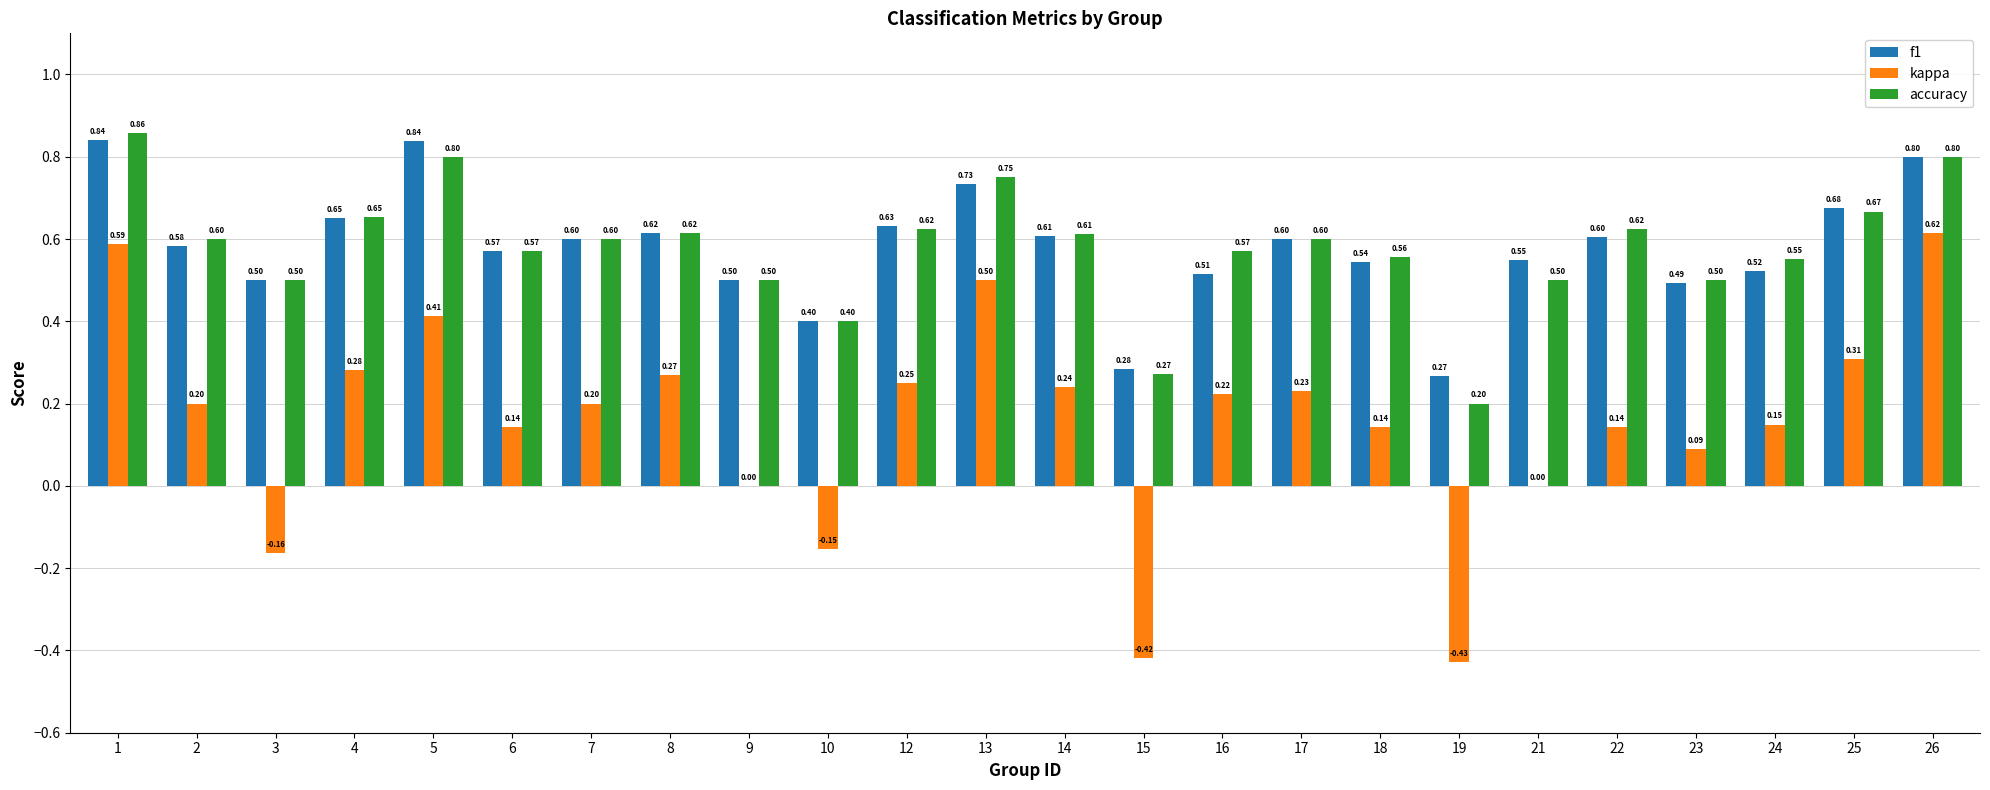

At which label does kappa first exceed 0?

1